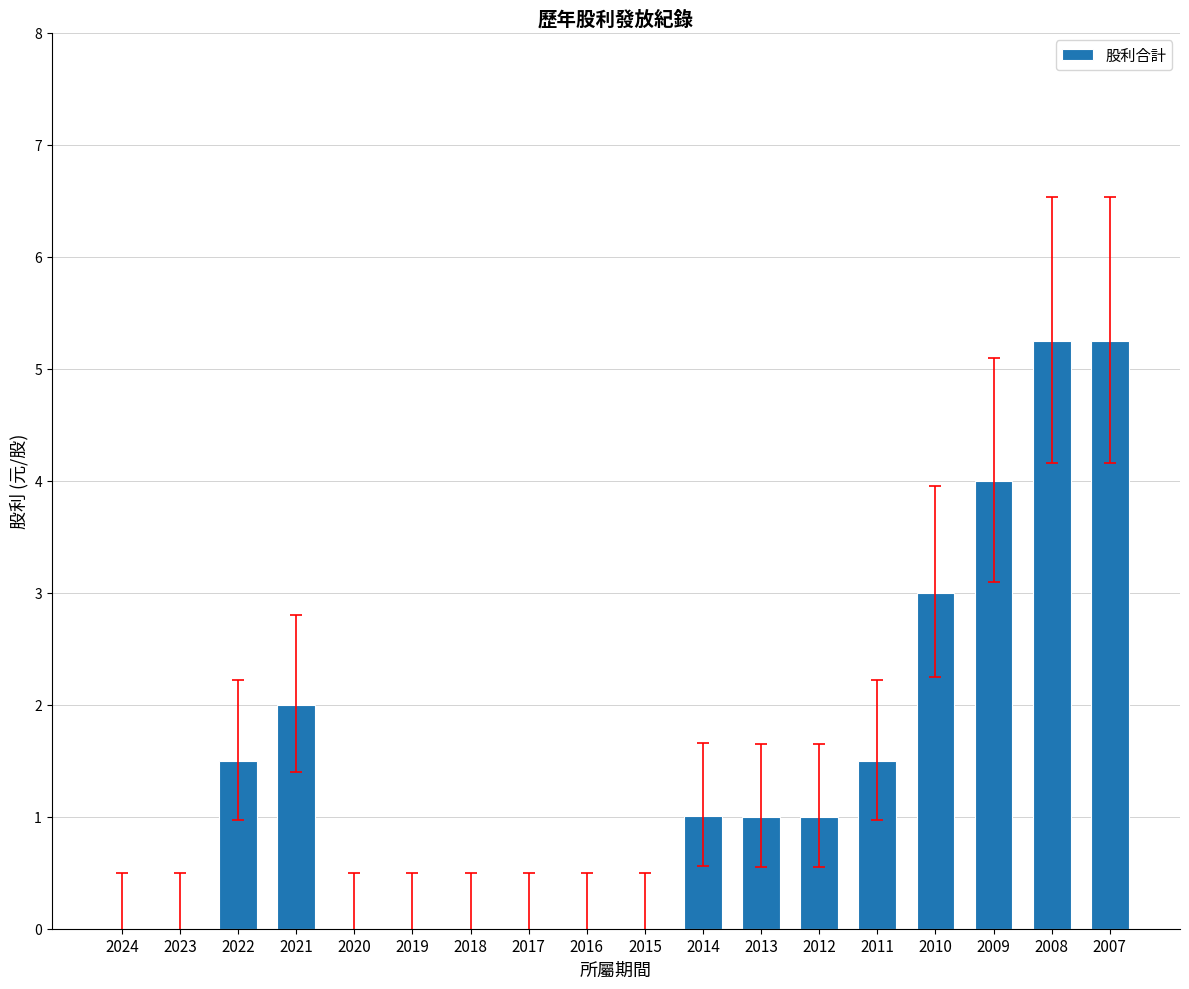

What is the difference between the values at 2012 and 2024?

1.0